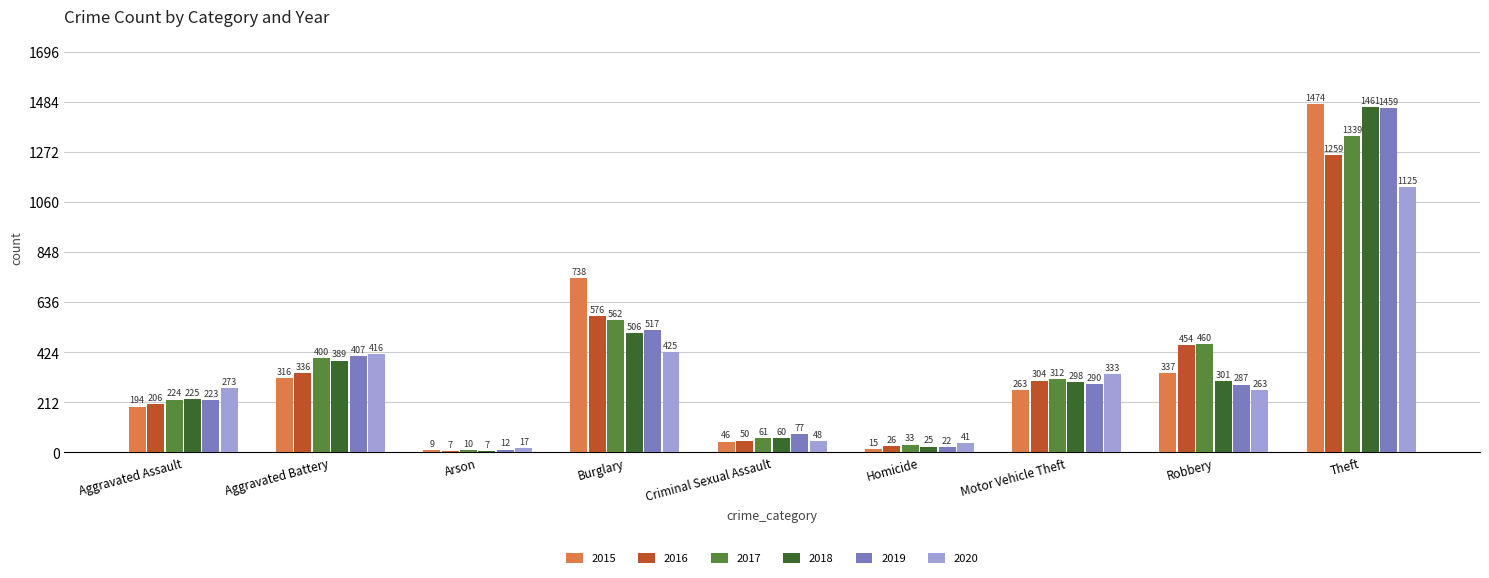

What is the total value across all series at Aggravated Battery?

2264